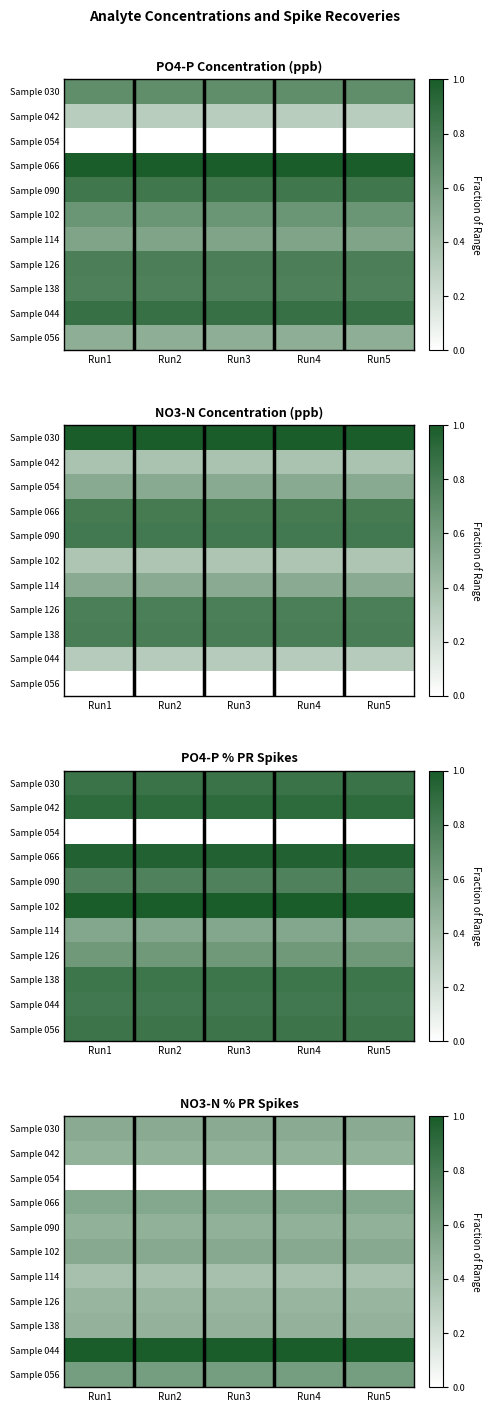

The value of Sample 138 at Run3 is 0.5. True or false?

True